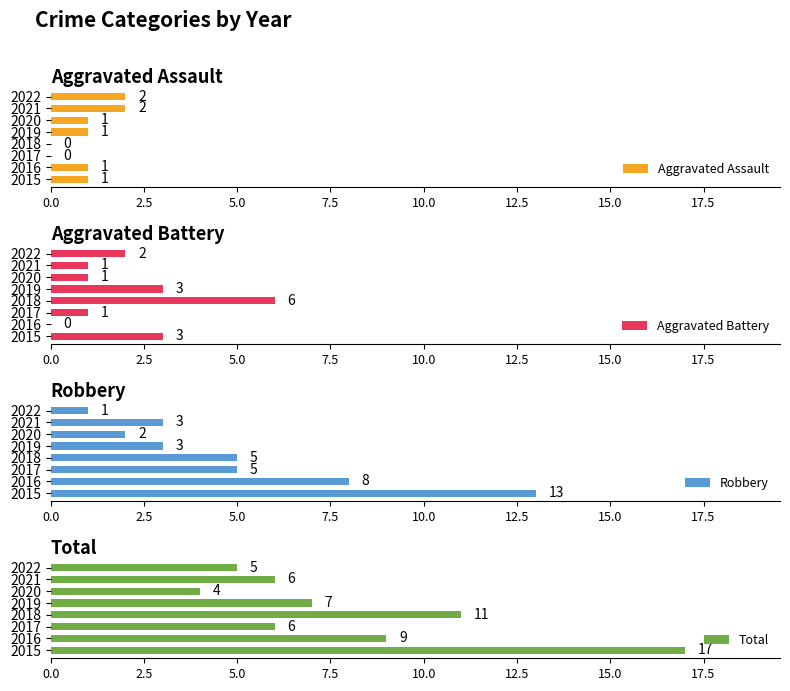

True or false: Aggravated Assault has a value of 1 at 2015.

True